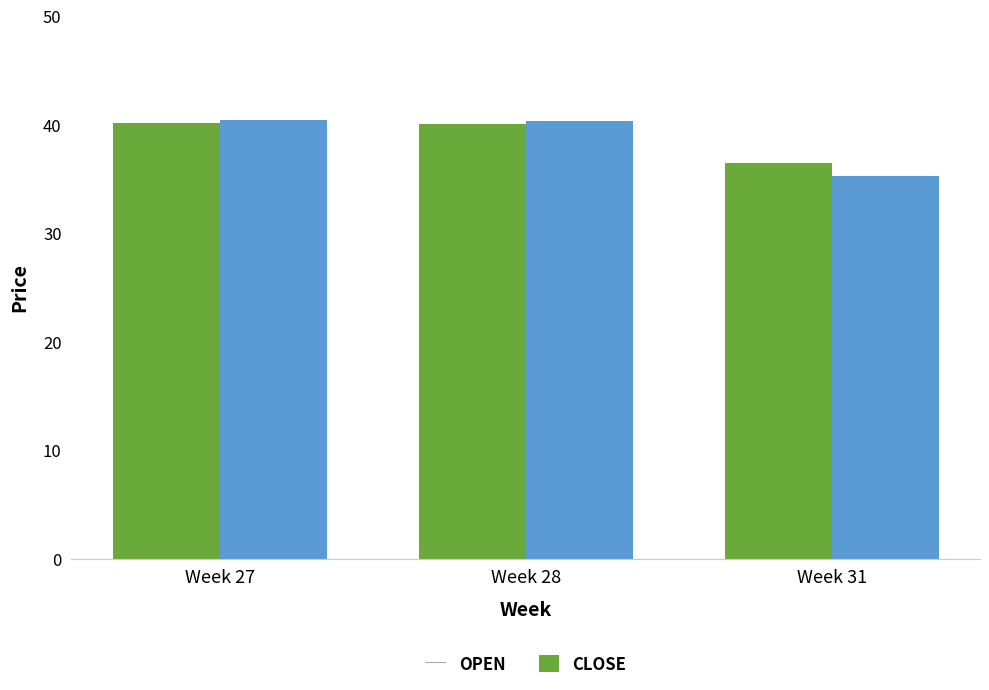

What is the total value across all series at Week 31?

71.7